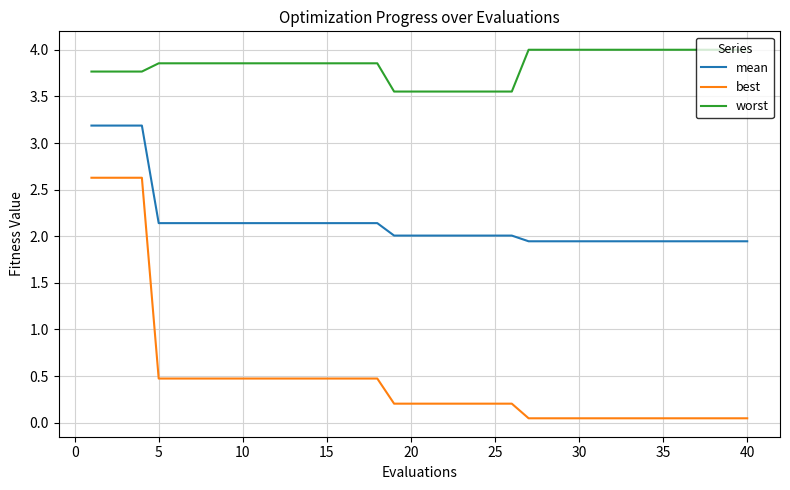

True or false: worst and best intersect in this chart.

False